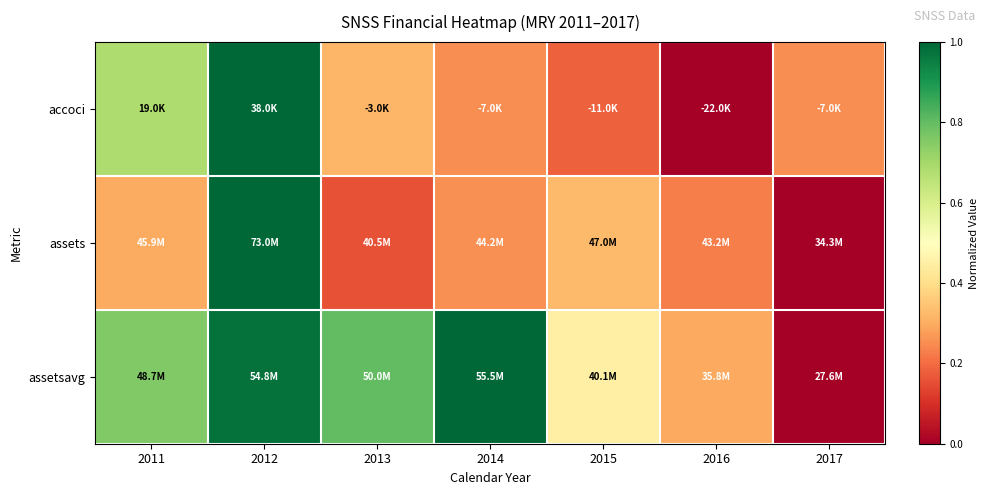

What is the total value across all series at 2011?

1.7